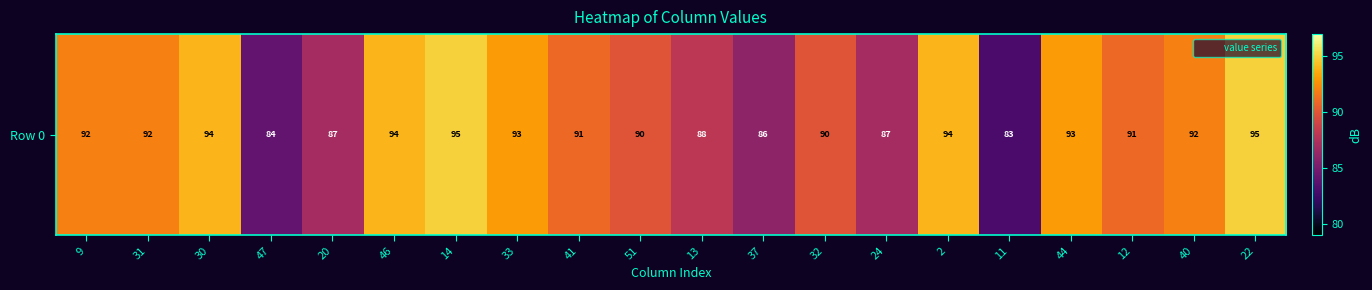

Which category has the highest value across all series?

14